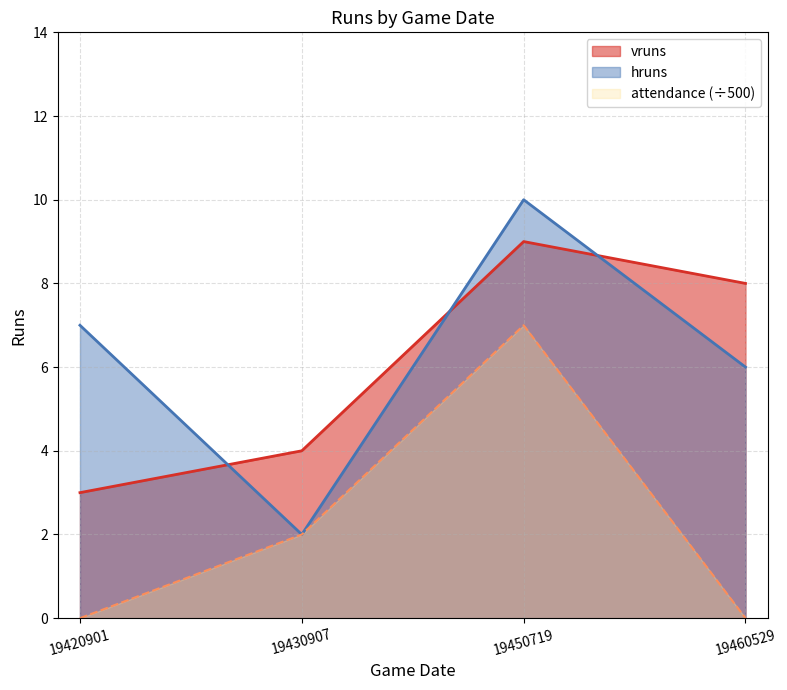

What are all the series names shown in the legend?

vruns, hruns, attendance (÷500)